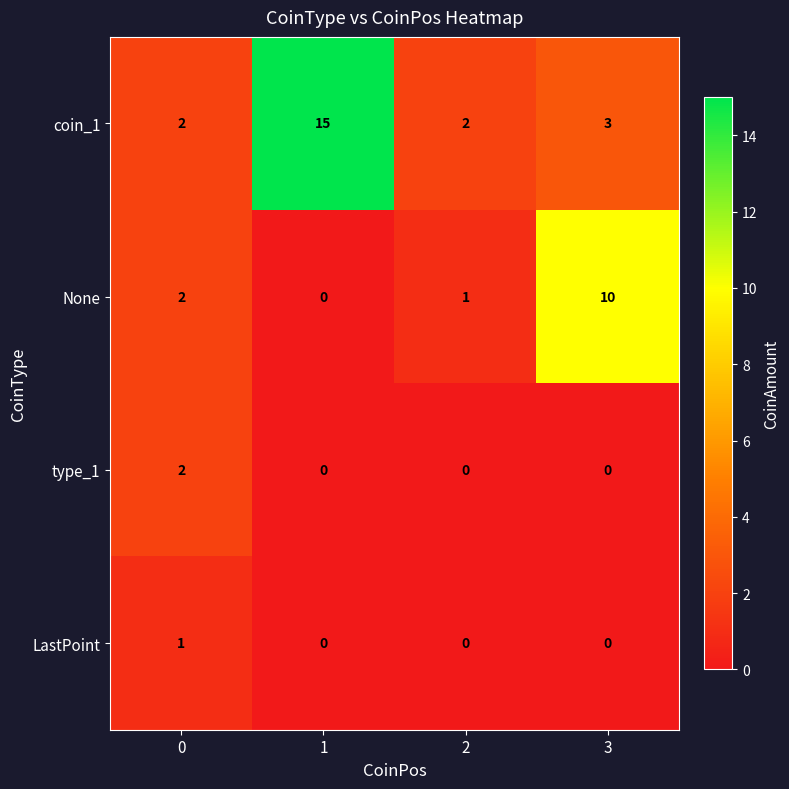

How many values in the type_1 series exceed 0?

1